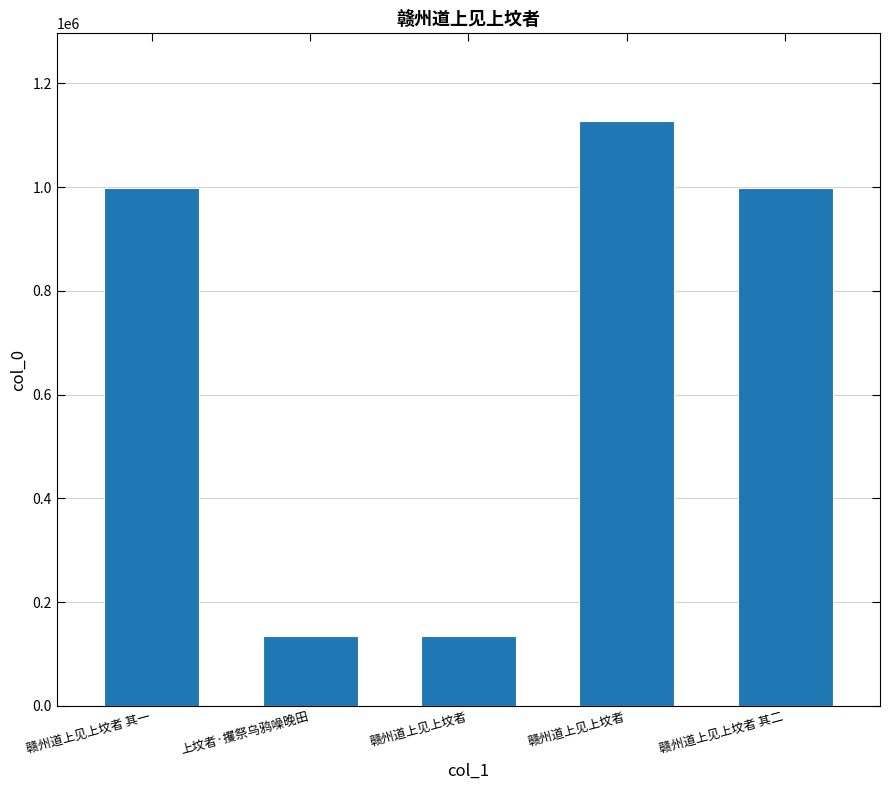

How many data points are less than 997814?

2